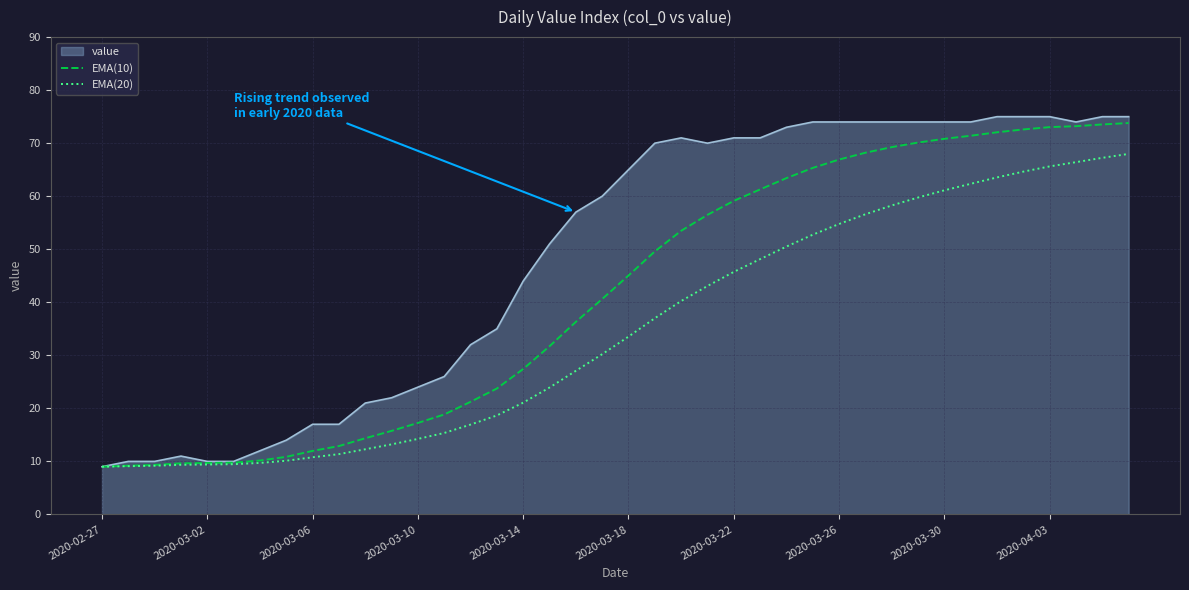

Which series has the largest total across all categories?

value